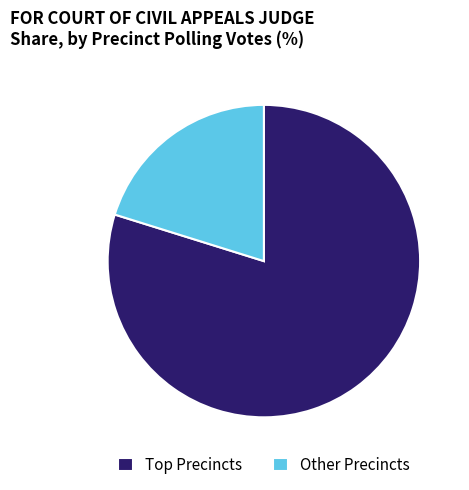

Does any single category account for the majority?

Yes